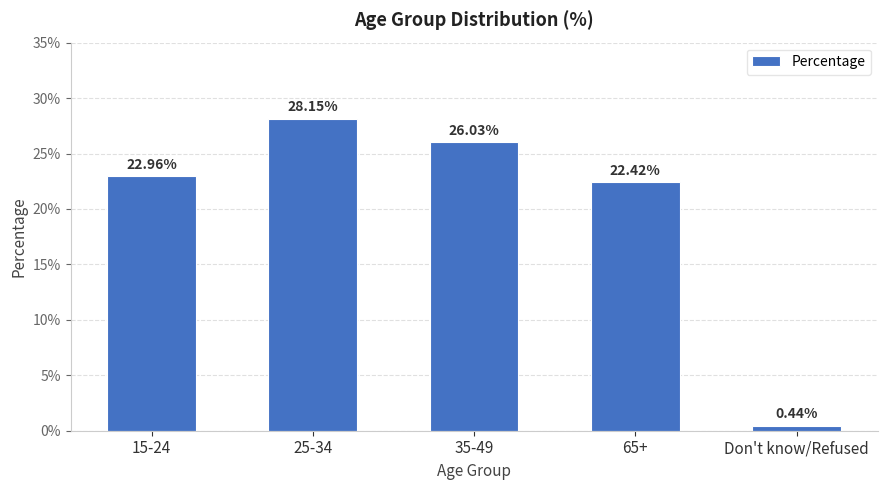

Which label corresponds to the smallest value in the chart?

Don't know/Refused